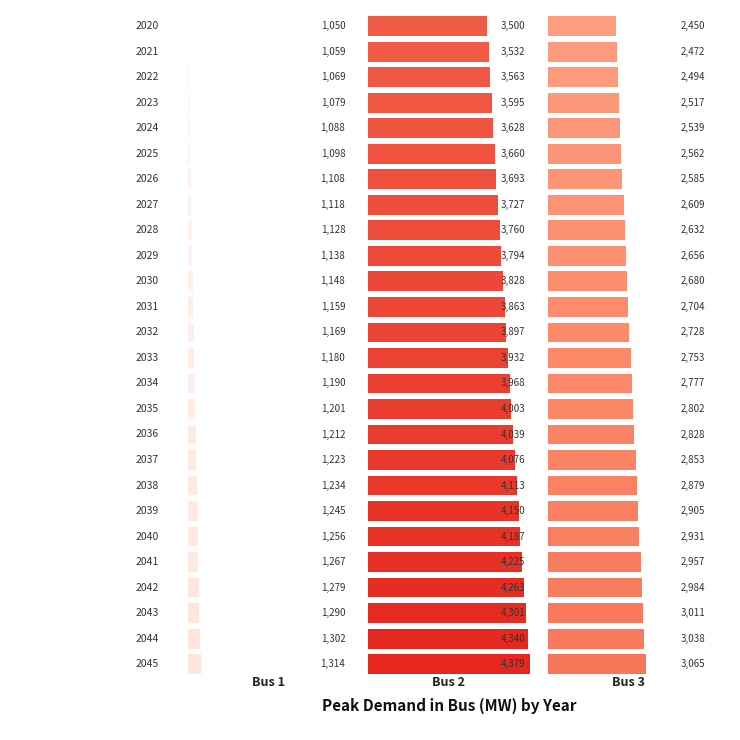

Count the number of categories in the chart.

26